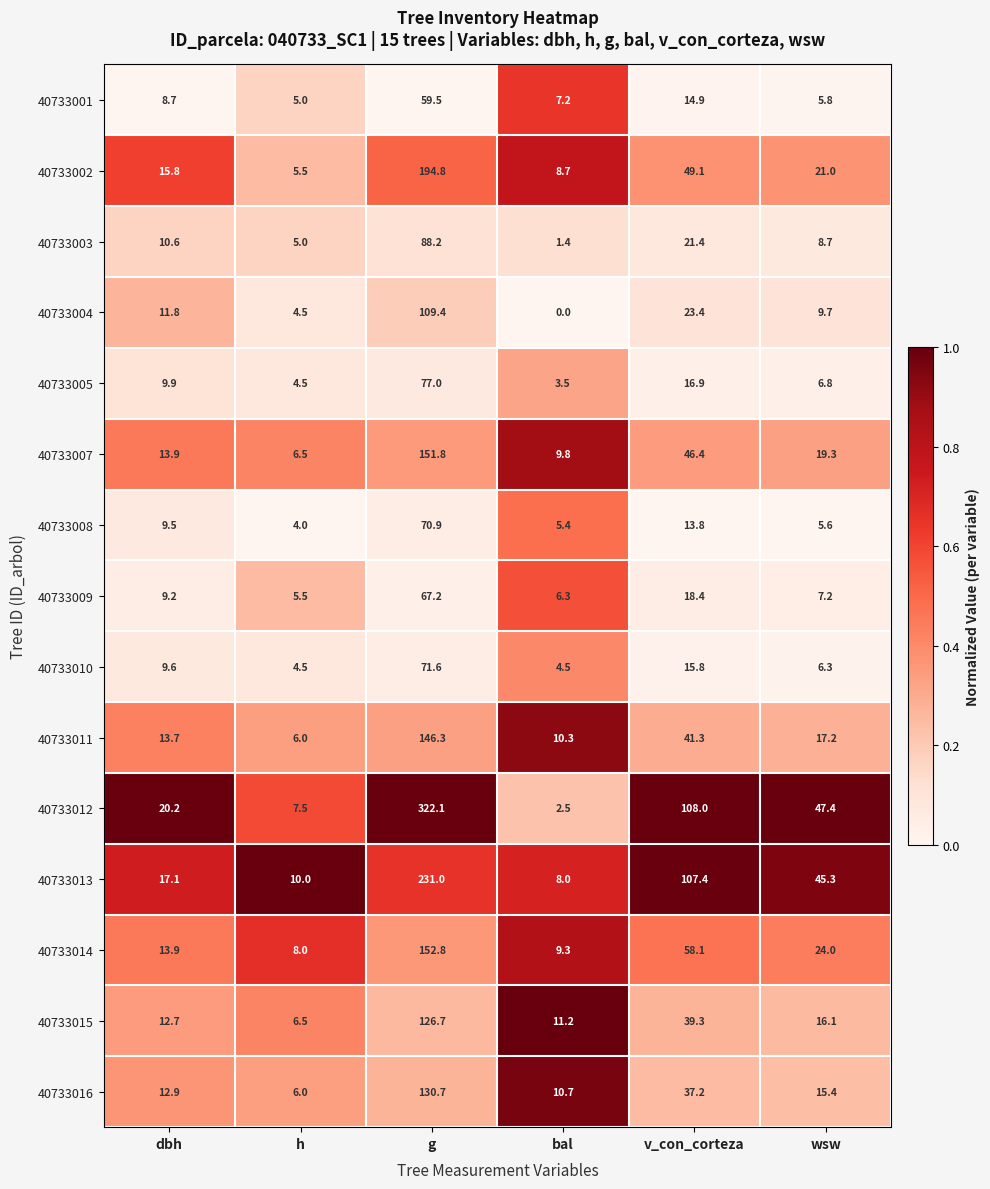

At bal, list the series in order from smallest to largest.

40733004, 40733003, 40733012, 40733005, 40733010, 40733008, 40733009, 40733001, 40733013, 40733002, 40733014, 40733007, 40733011, 40733016, 40733015